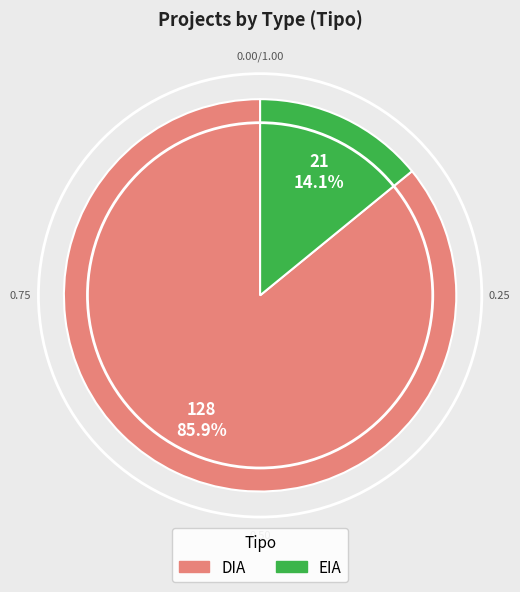

What is the ratio of the value at EIA to the value at DIA?

0.2